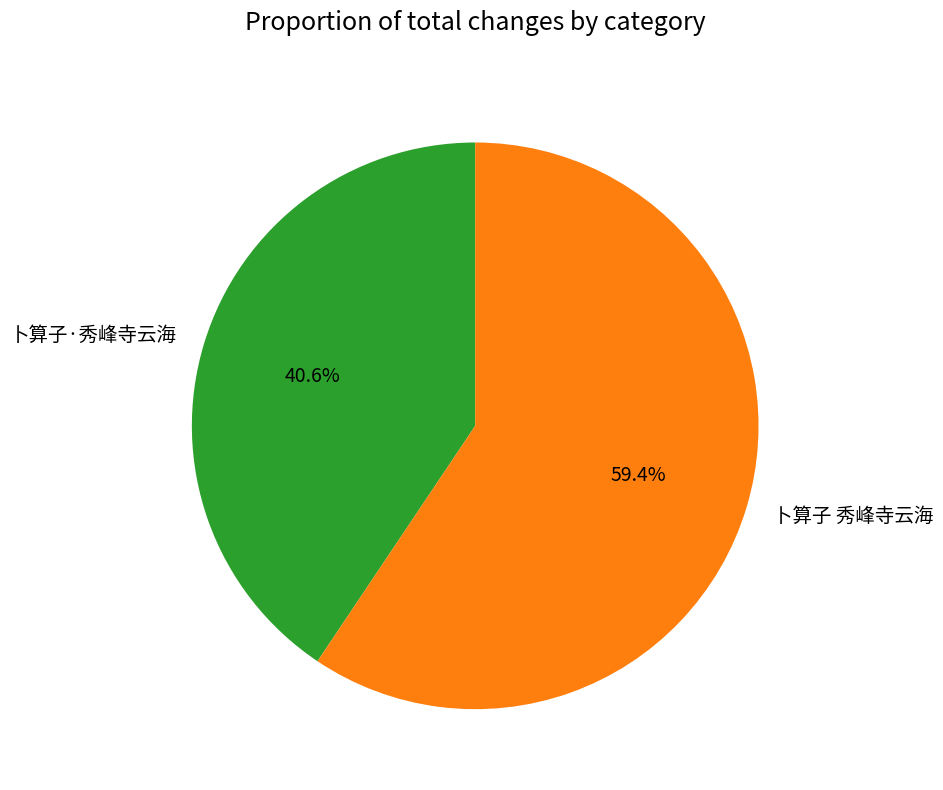

What is the majority slice?

卜算子 秀峰寺云海